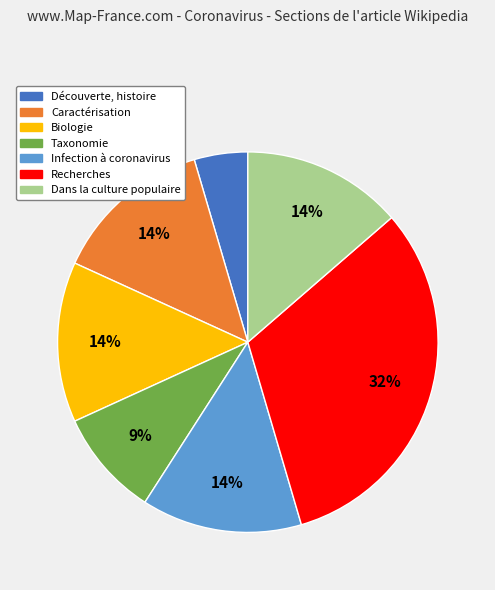

Do Taxonomie and Recherches together represent more than half of the pie?

No